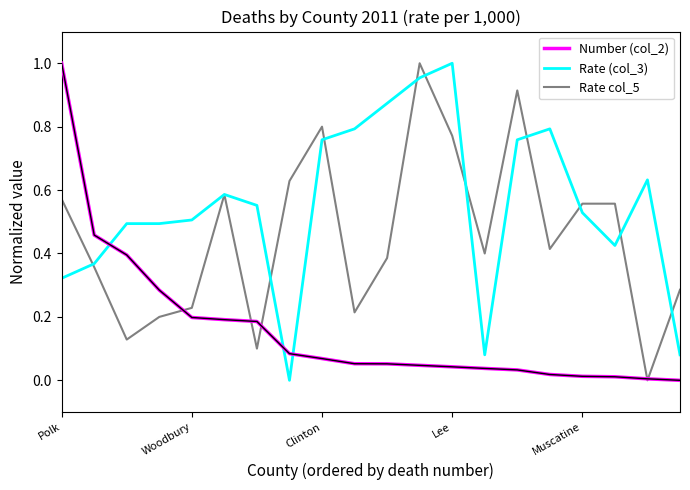

List the series in order of their overall mean, lowest first.

Number (col_2), Rate col_5, Rate (col_3)